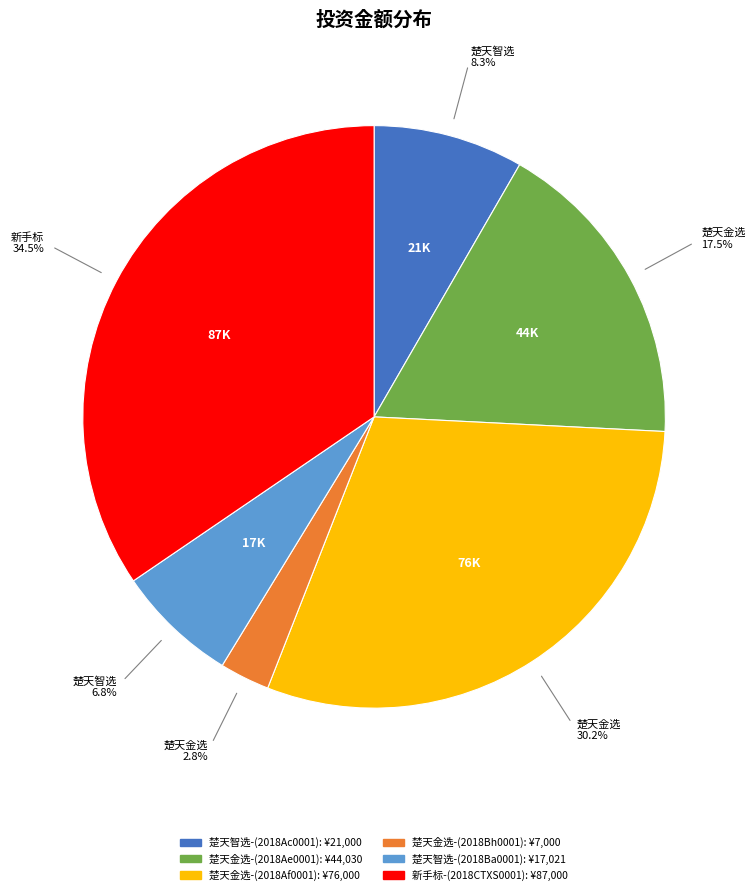

To the nearest percent, what is the difference between the 新手标-(2018CTXS0001) and 楚天智选-(2018Ac0001) slice percentages?

26%